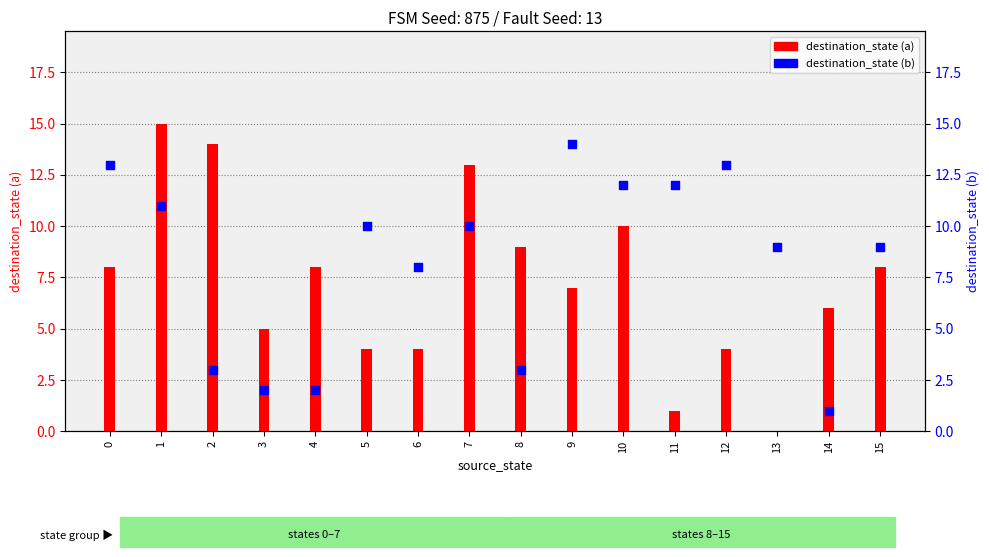

Which series has the largest total across all categories?

destination_state (b)